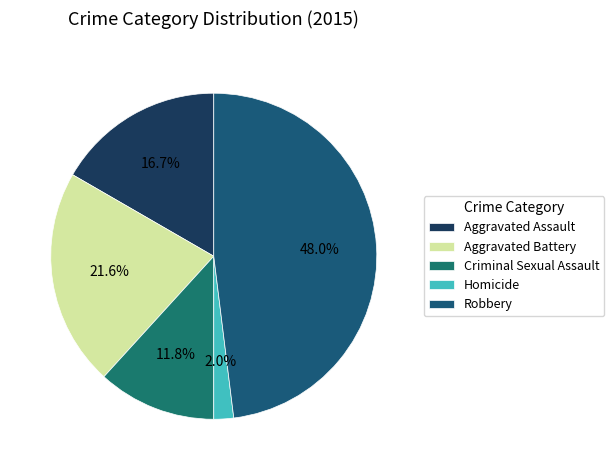

How many slices are in this pie chart?

5